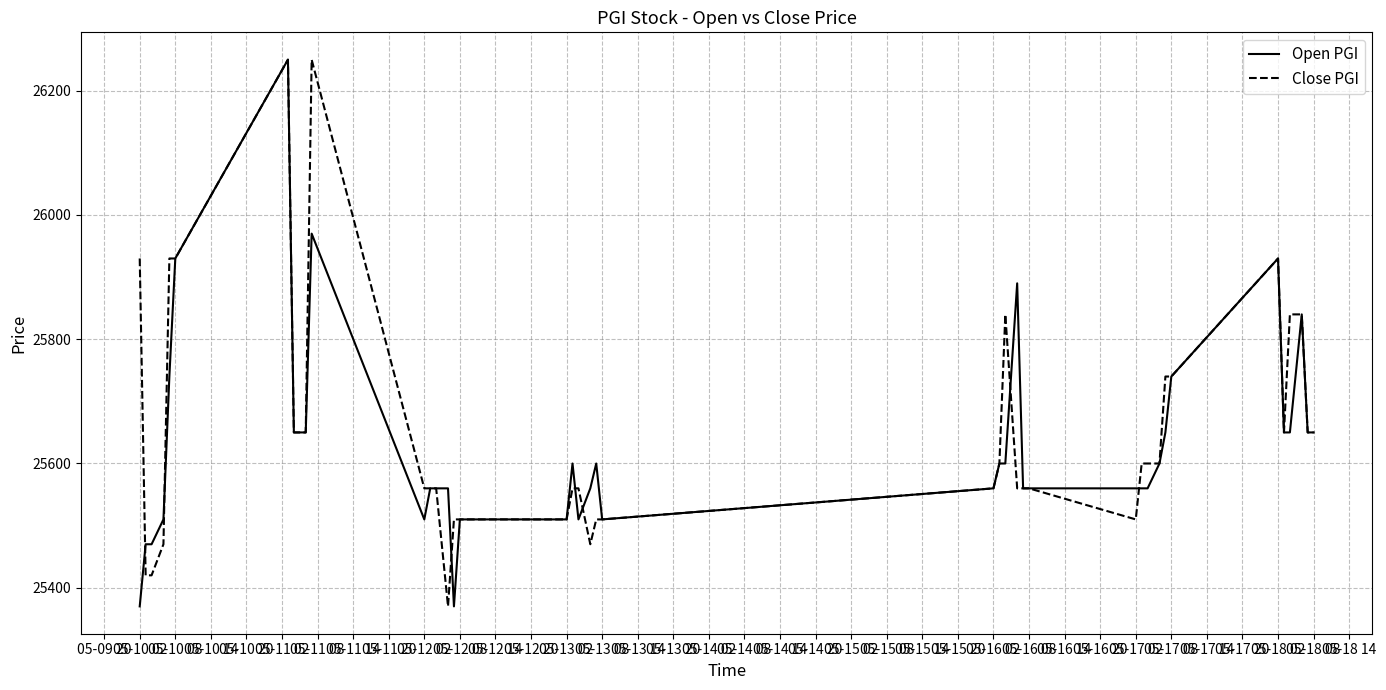

What is the lowest value of the Close PGI series?

25370